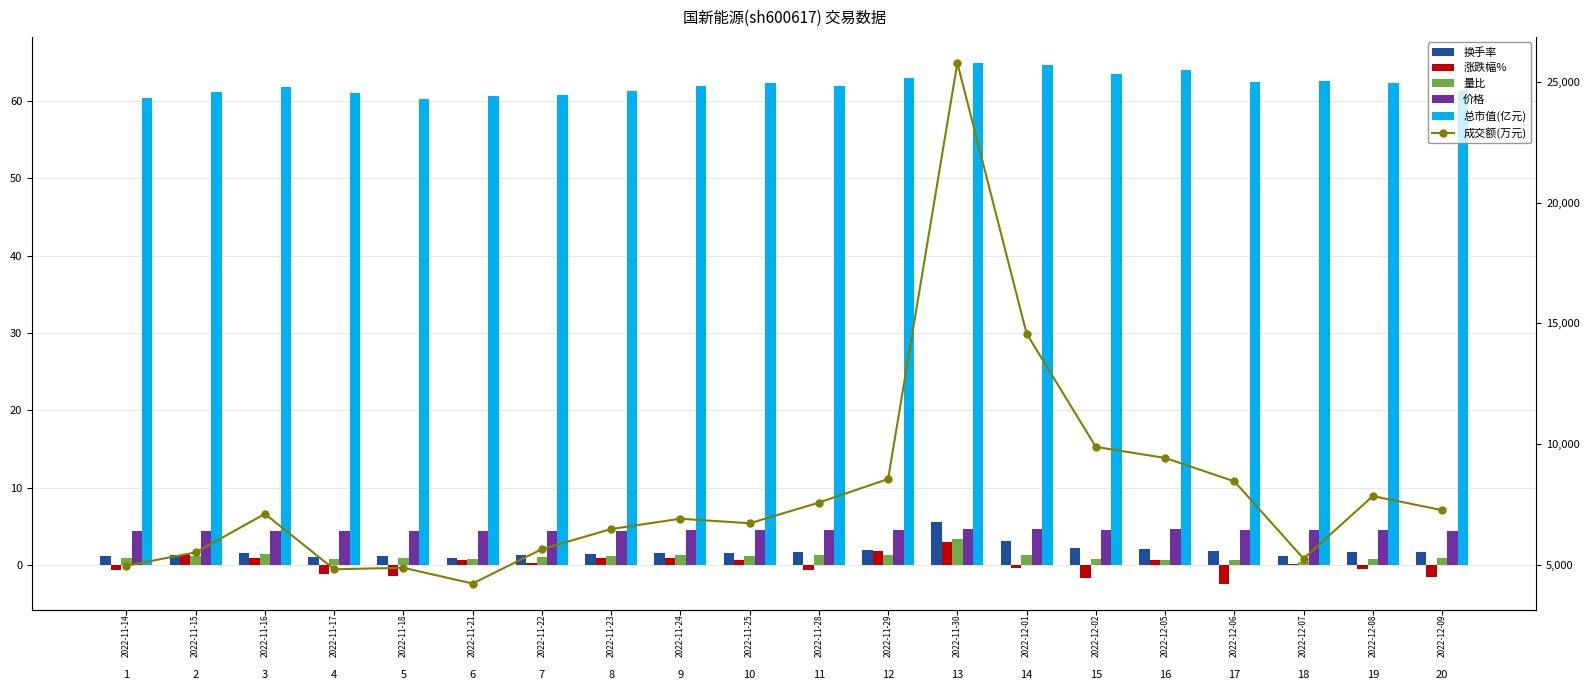

What is the difference between the maximum and second lowest values in the 换手率 series?

4.5